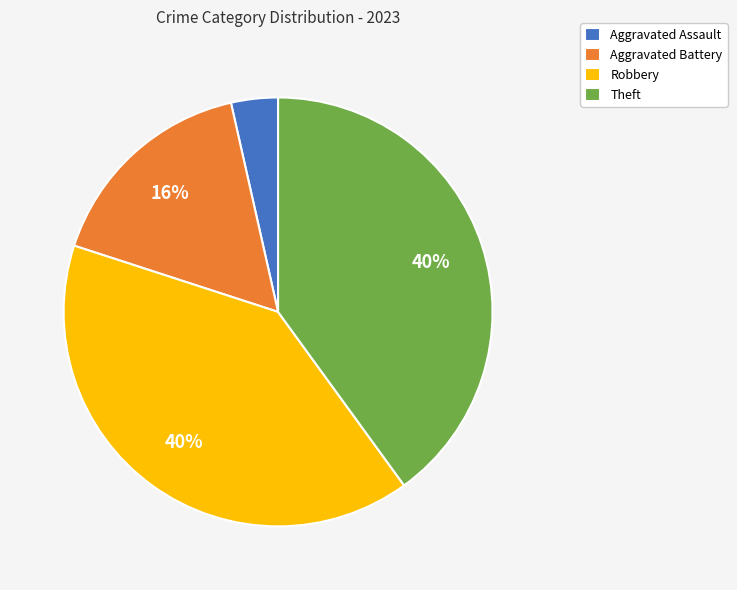

Which category has the smallest portion of the pie?

Aggravated Assault